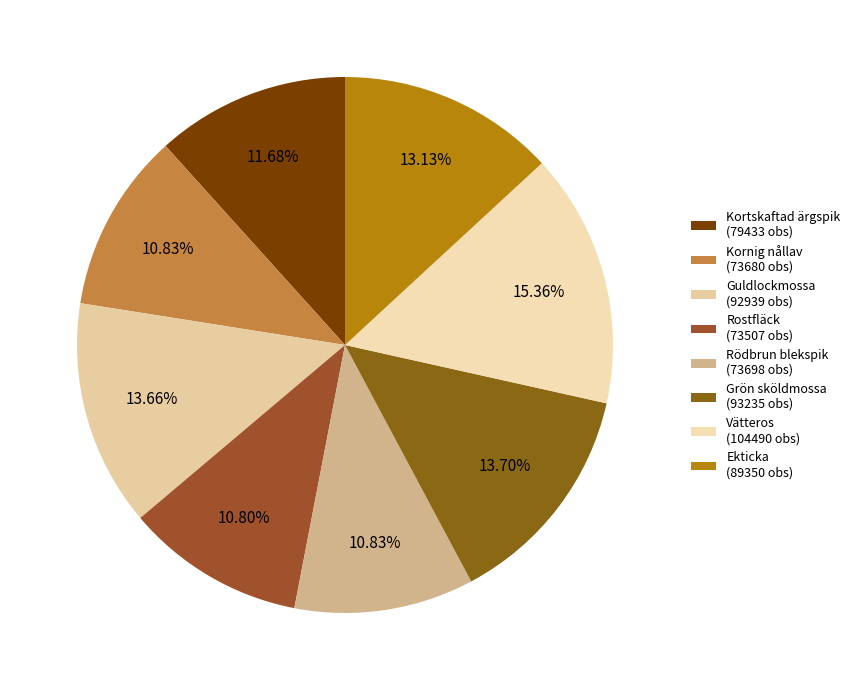

What is the change in value from Kortskaftad ärgspik to Kornig nållav?

-5753